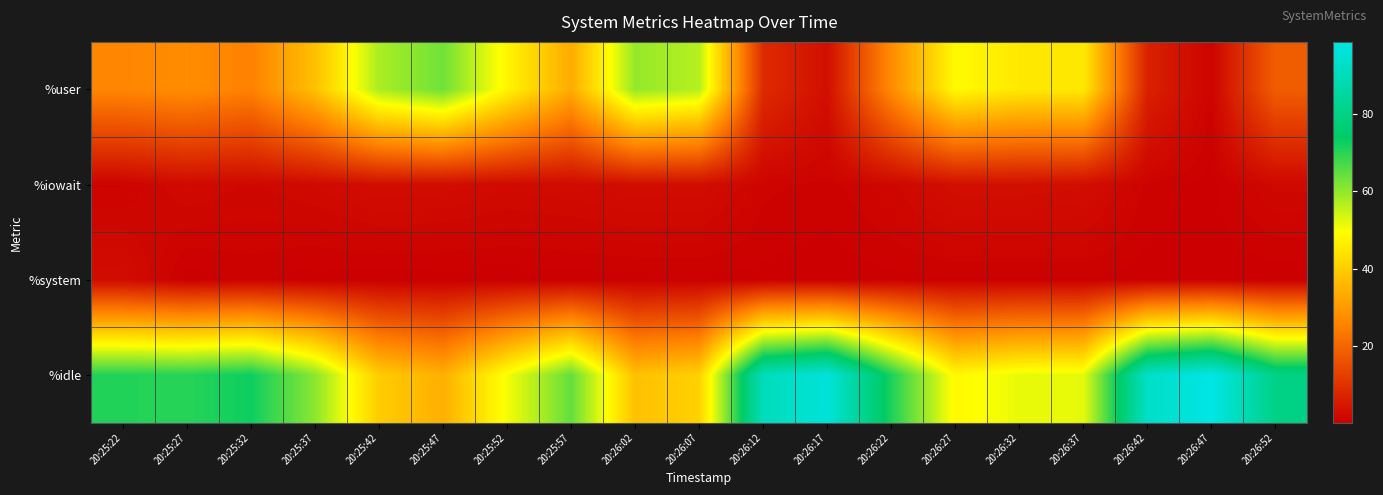

How many series are shown in this chart?

4